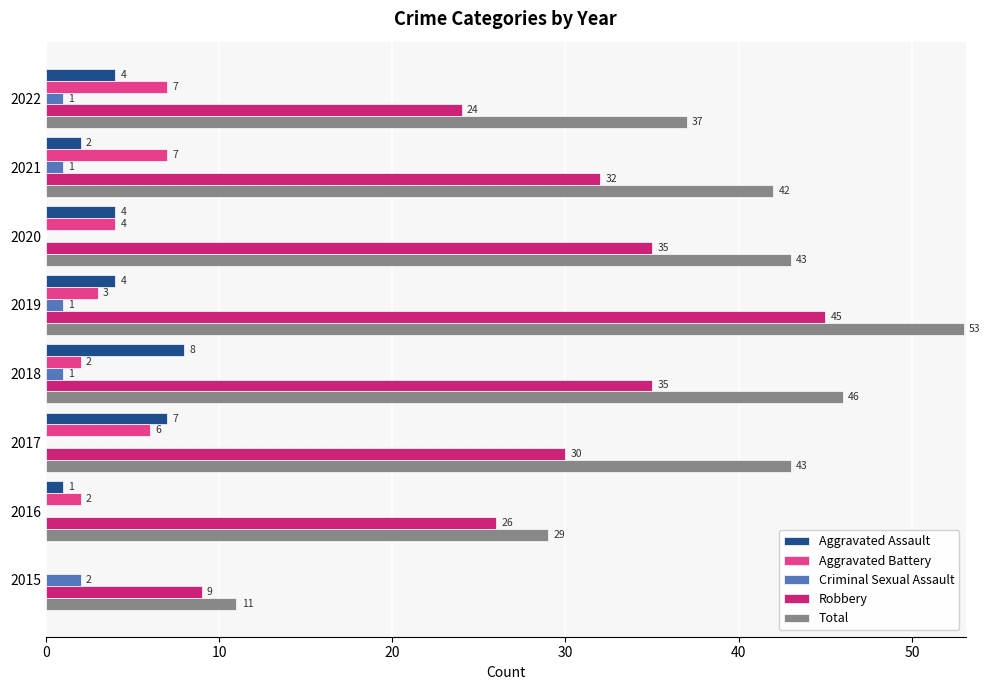

What is the sum of all Total values?

304